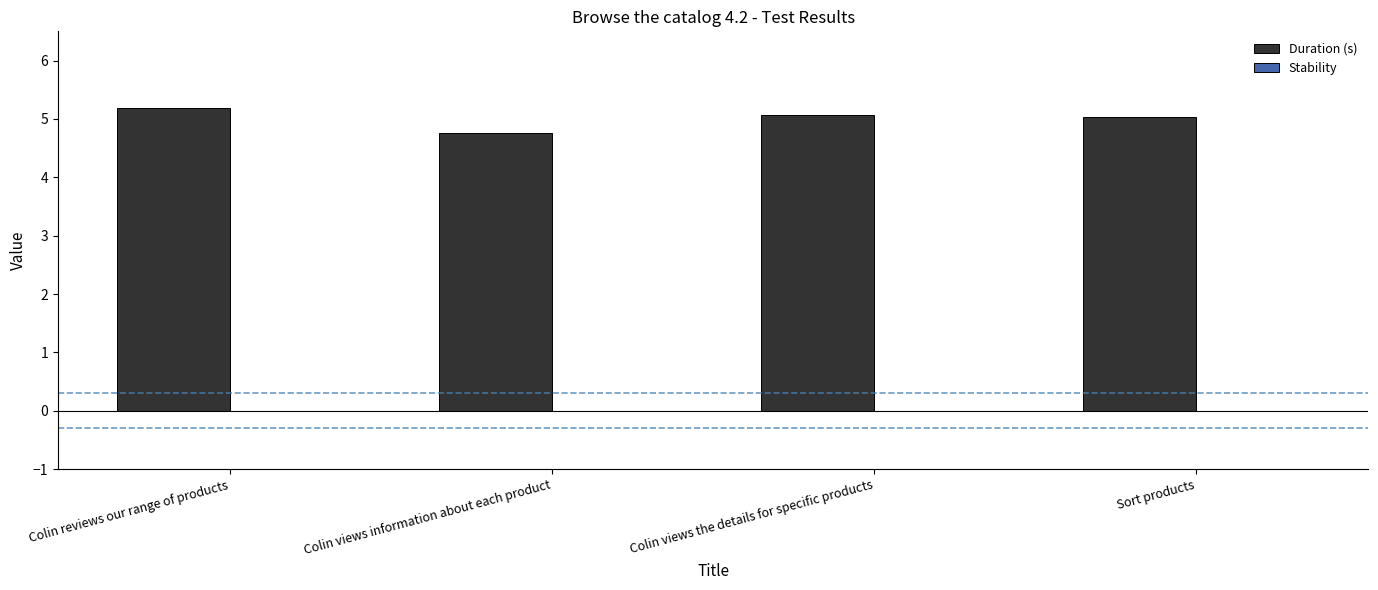

What is the sum of the values at Colin views the details for specific products and Sort products?

10.1